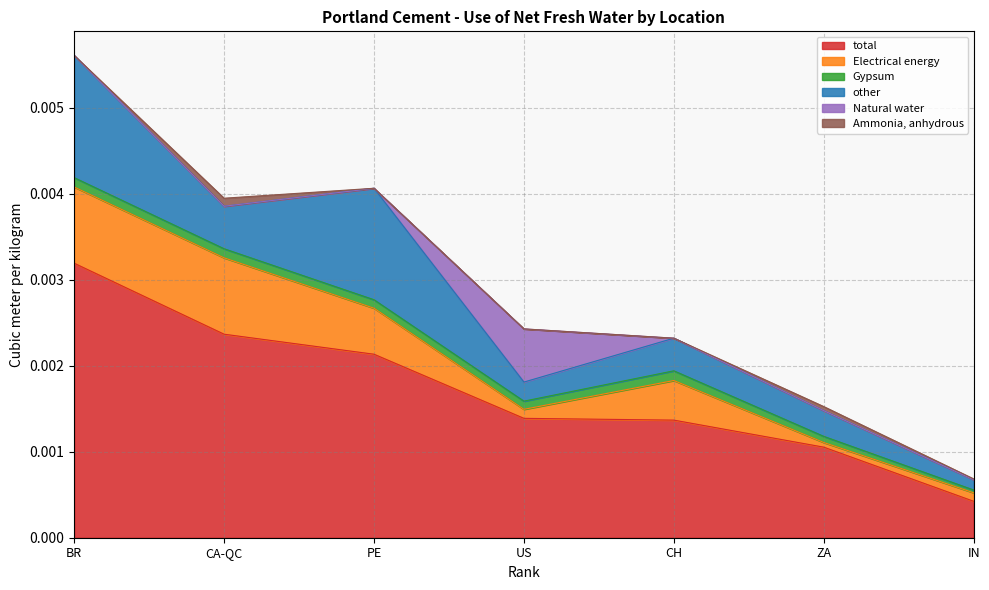

Is the value of total at IN greater than the value of other at CA-QC?

No